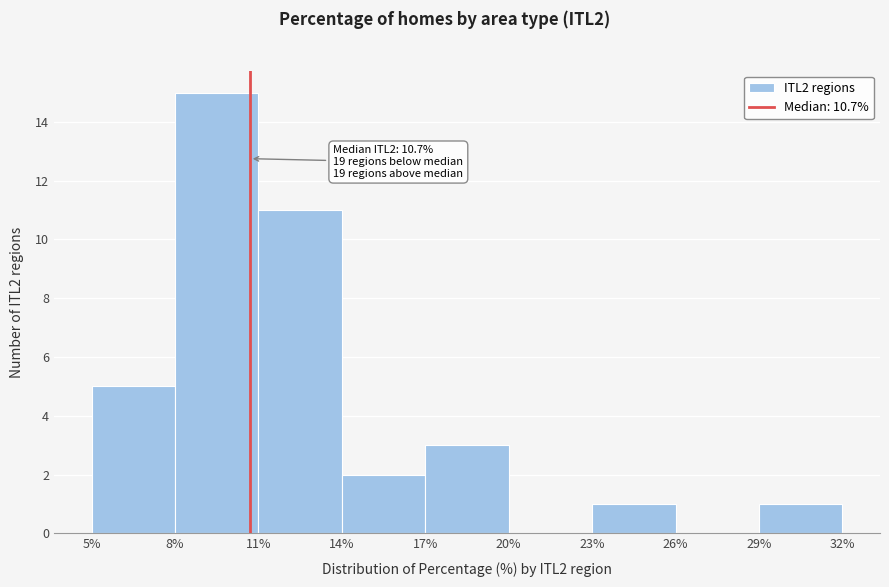

Which range on the x-axis has the tallest bar?

8% to 11%